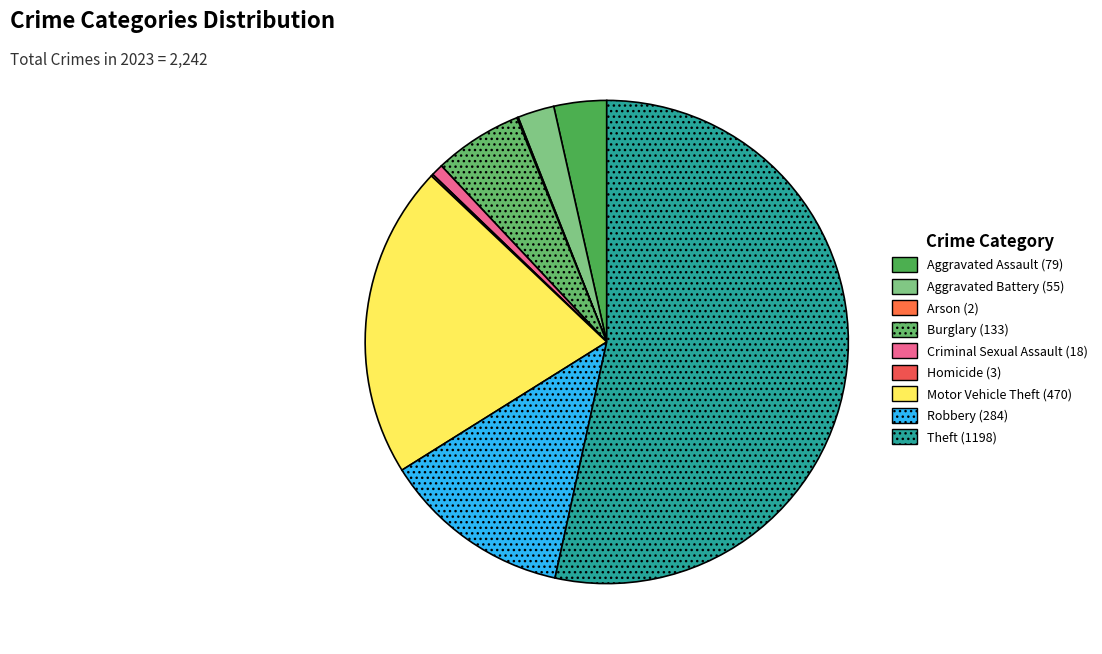

Count the number of slices in the pie.

9